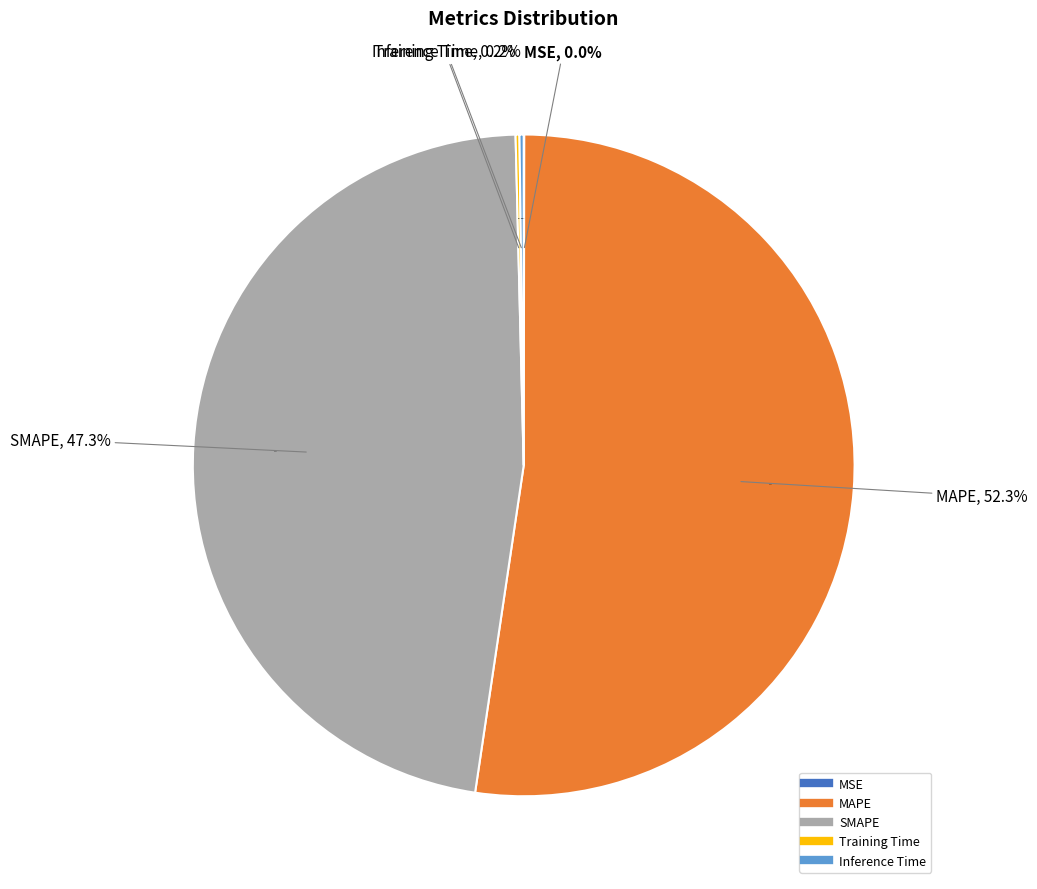

How many segments does this pie chart have?

5